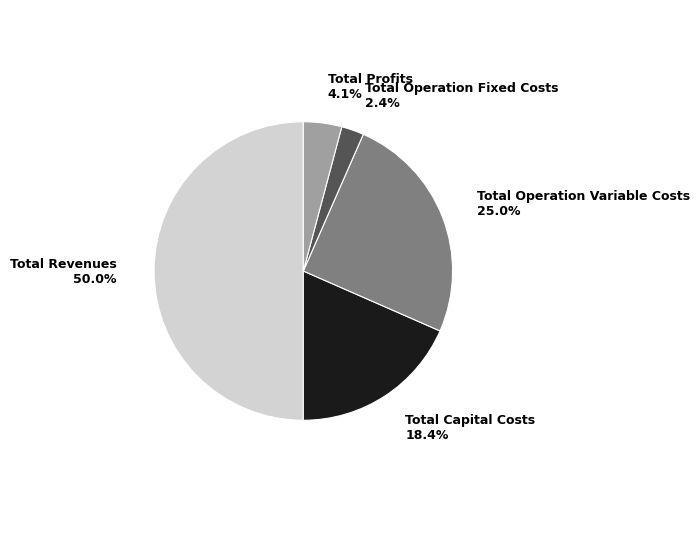

Rank the categories by value from highest to lowest.

Total Revenues, Total Operation Variable Costs, Total Capital Costs, Total Profits, Total Operation Fixed Costs